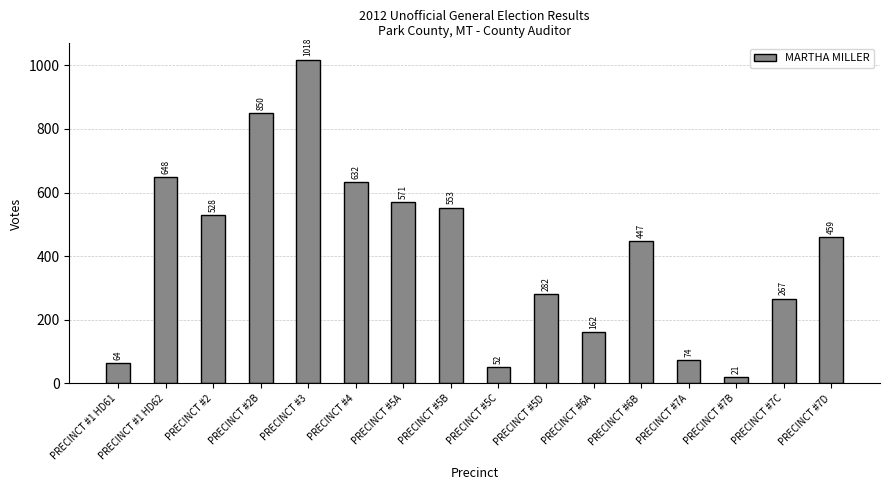

Reading right to left, extract all data points from this chart.

459	267	21	74	447	162	282	52	553	571	632	1018	850	528	648	64